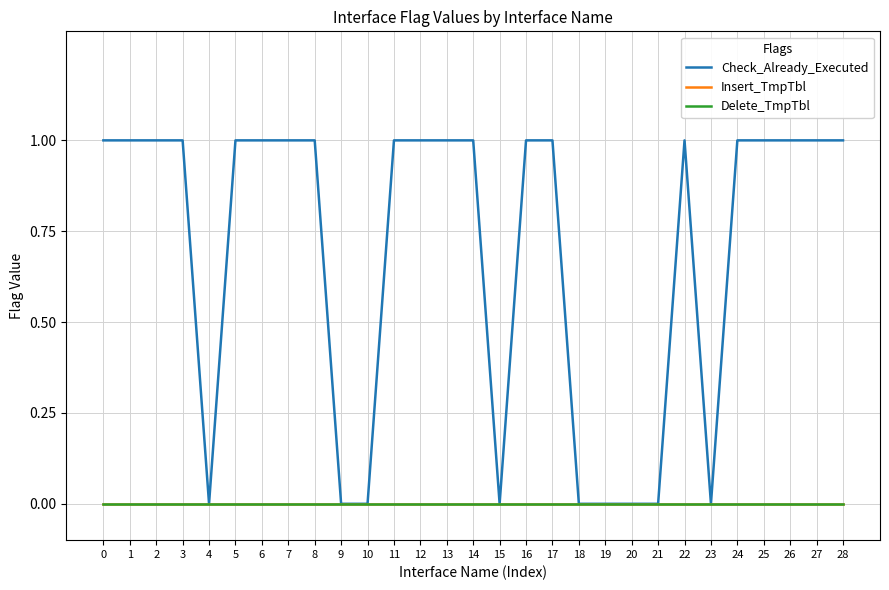

Does the chart have visible grid lines?

Yes